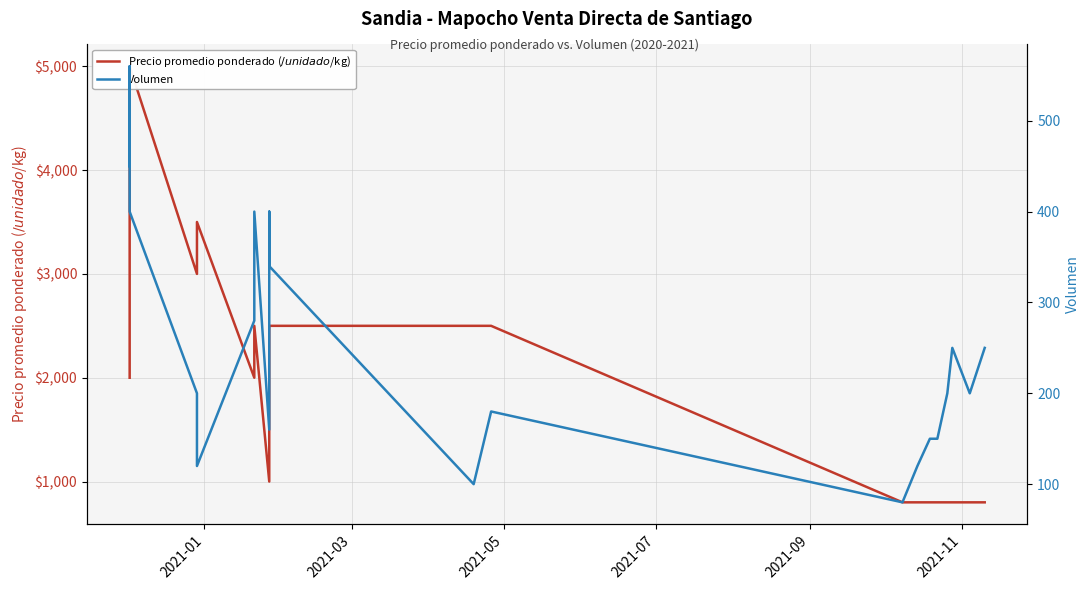

True or false: Volumen has more than 2 interior local peaks.

True